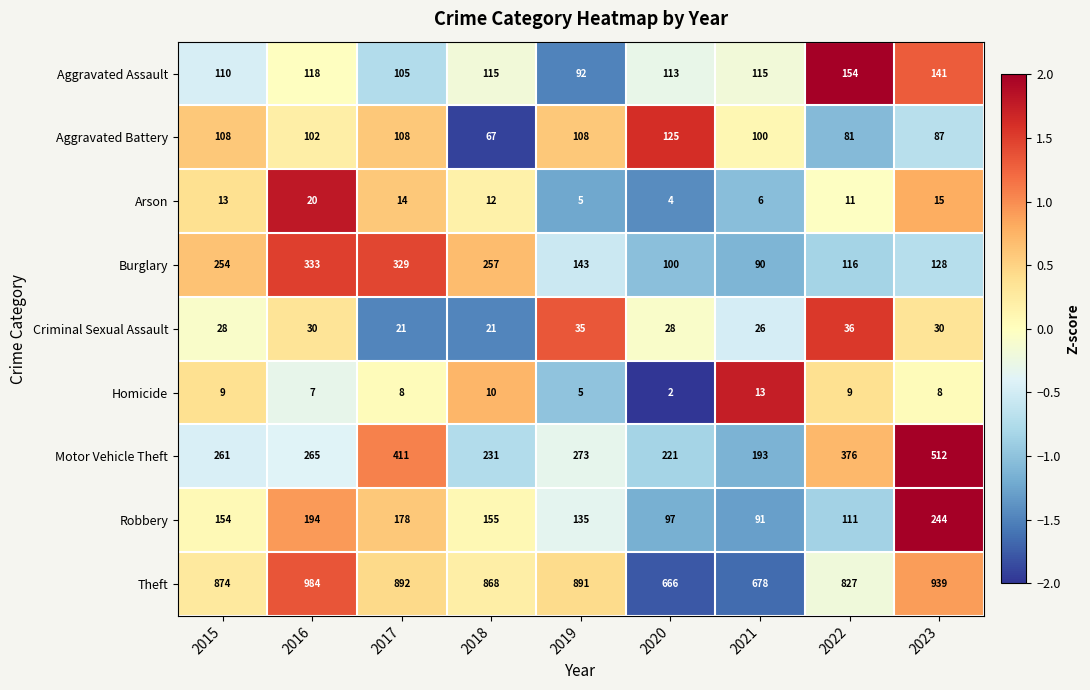

Count the number of data series in this chart.

9